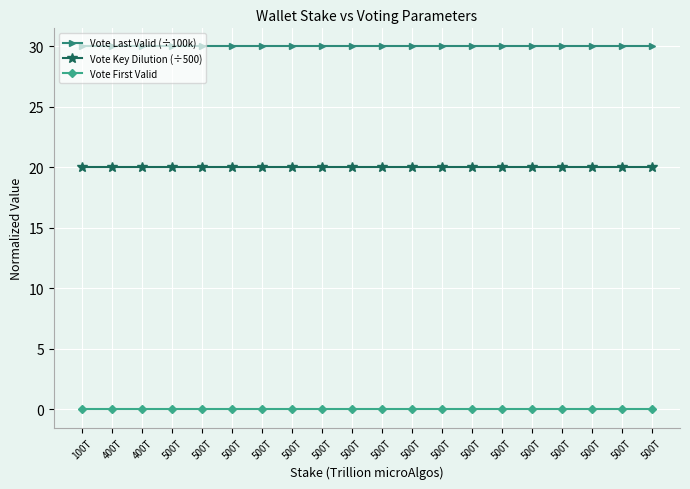

What are all the series names shown in the legend?

Vote Last Valid (÷100k), Vote Key Dilution (÷500), Vote First Valid